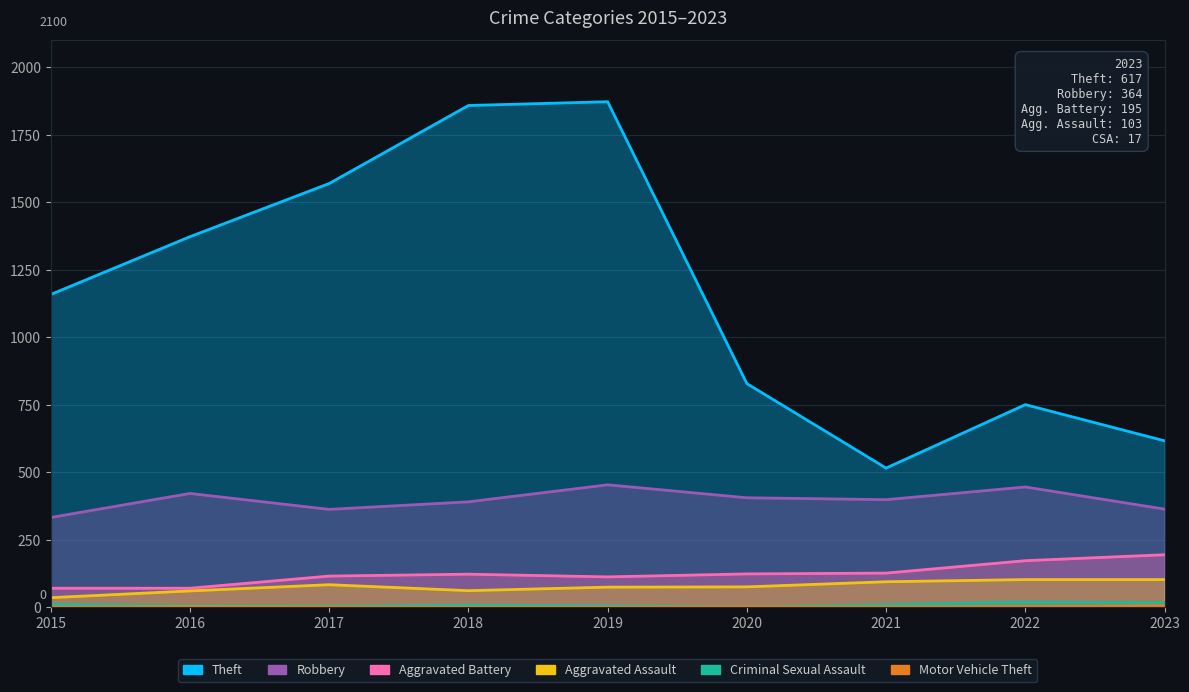

True or false: Robbery and Motor Vehicle Theft cross at least once.

False